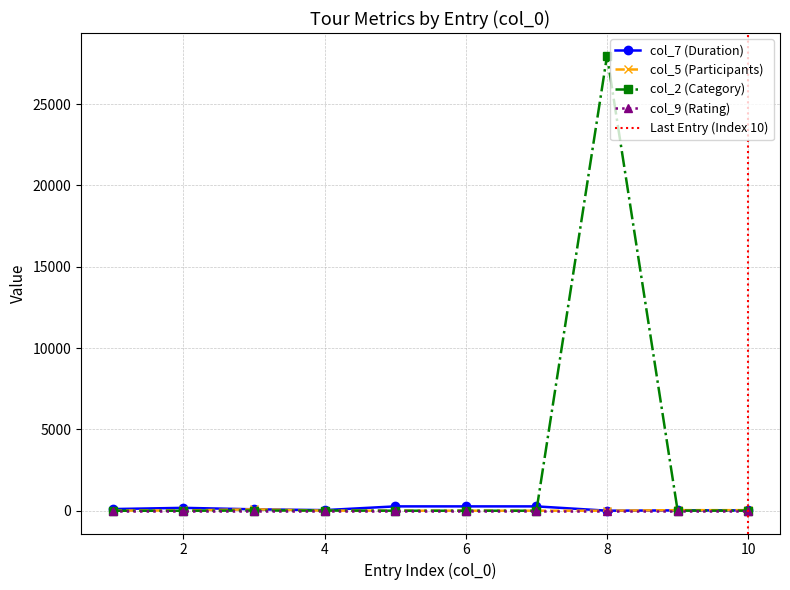

Does the chart have visible grid lines?

Yes